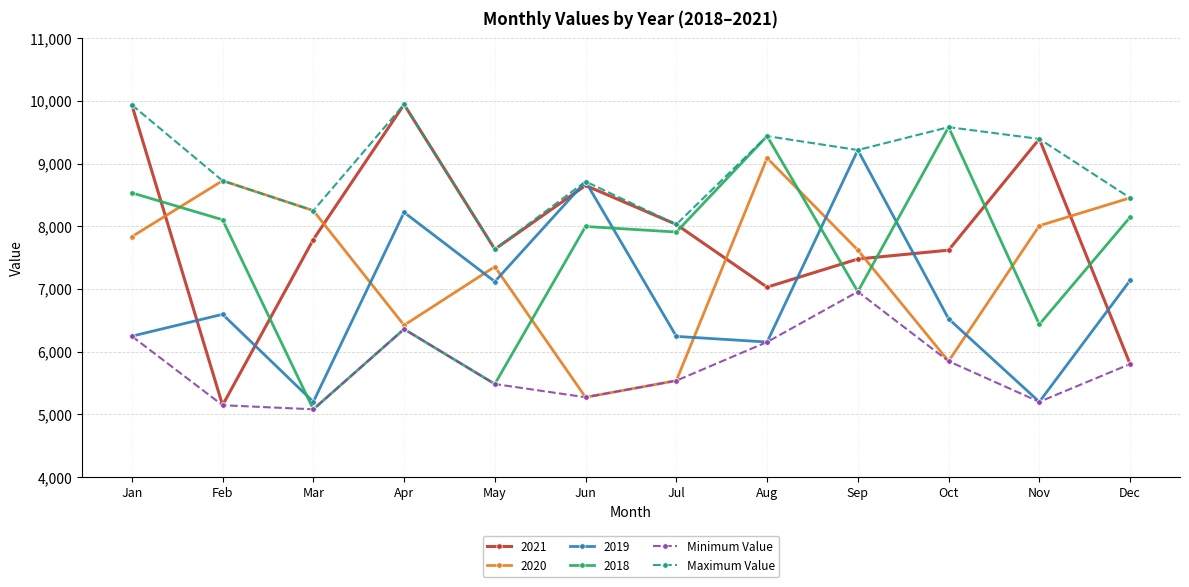

Between Aug and Oct, which series saw the biggest shift?

2020